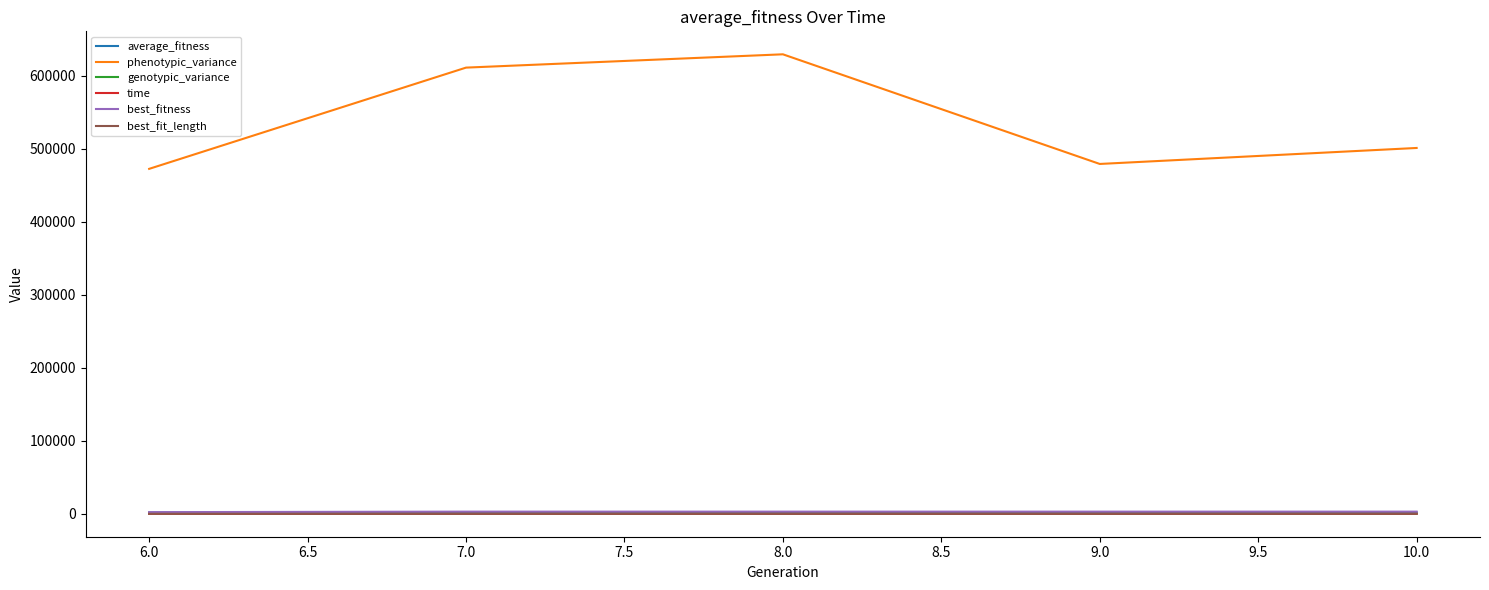

Which series changed the most between 7.0 and 10.0?

phenotypic_variance